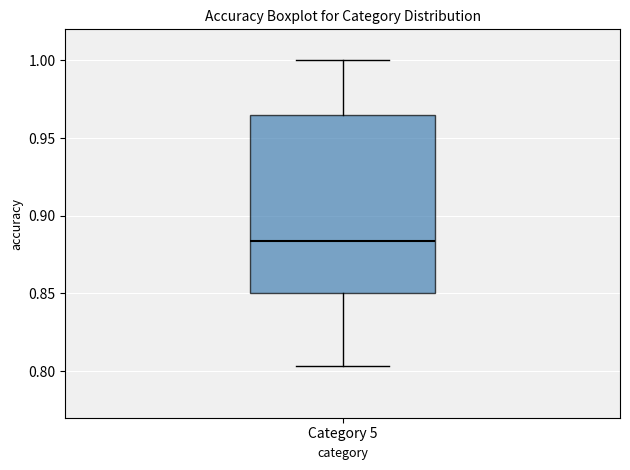

Where does the upper whisker of the box for Category 5 end on the y-axis? The values are not printed on the chart, so give them approximately, as read against the axis.

1.000